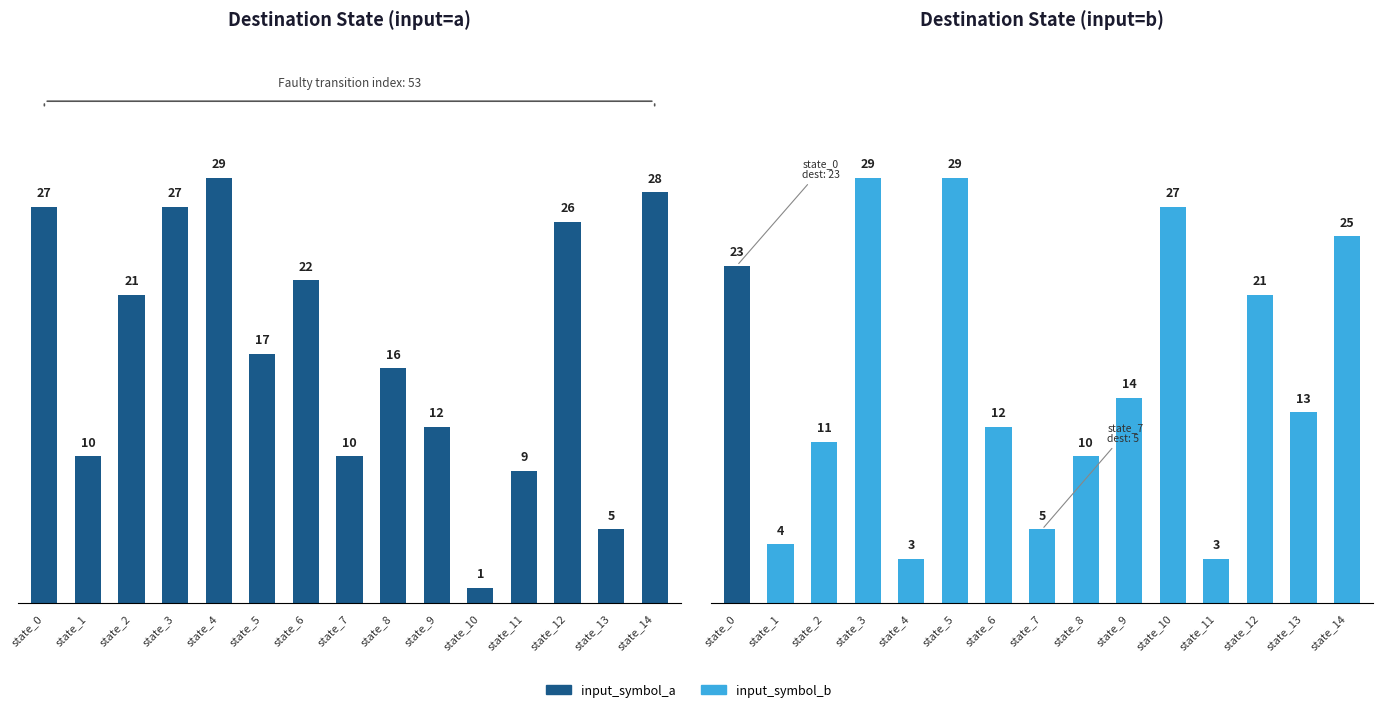

Does the chart contain any negative values?

No